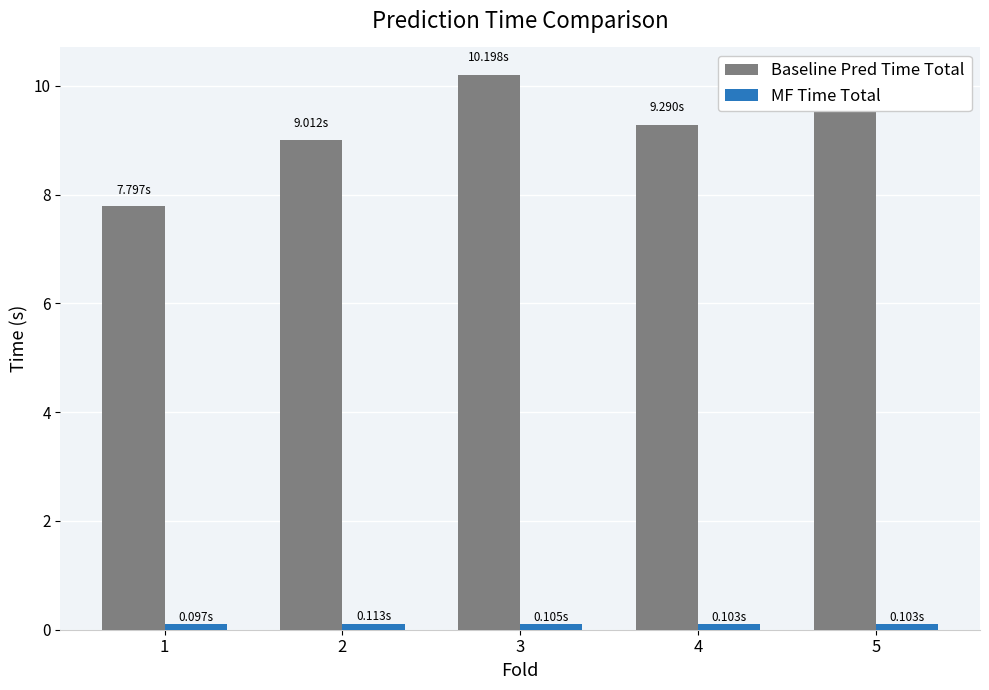

What is the lowest value of the Baseline Pred Time Total series?

7.8